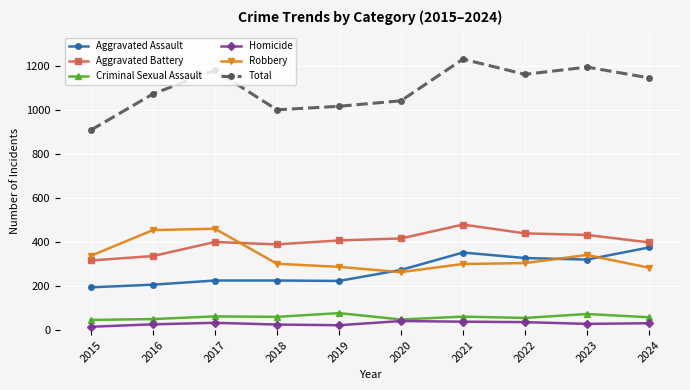

How many lines are shown in the chart?

6